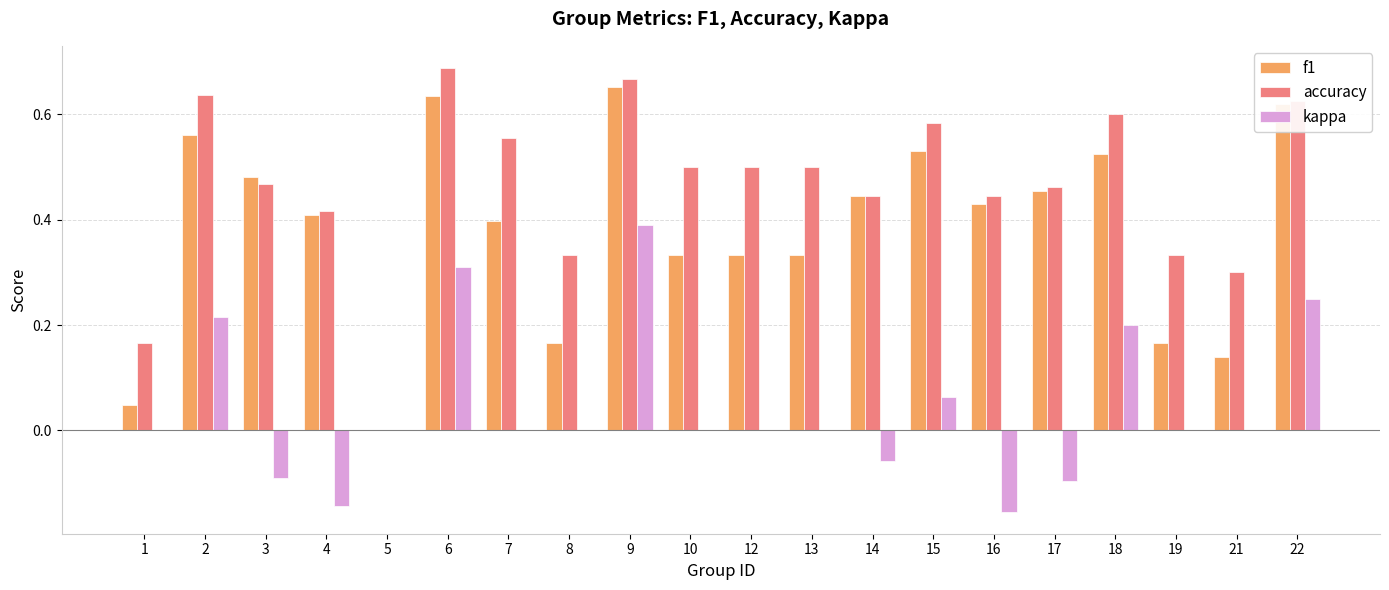

How many values in the f1 series exceed 0?

19